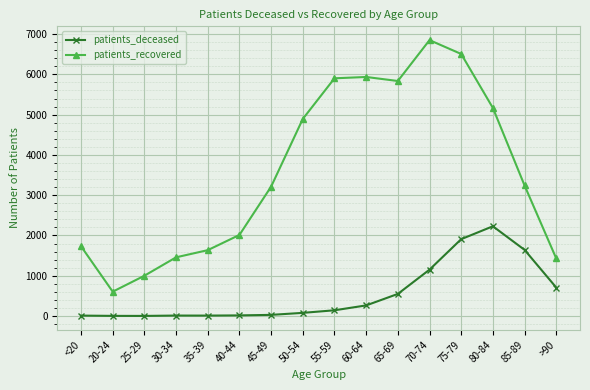

At how many categories does at least one series exceed 4638?

7